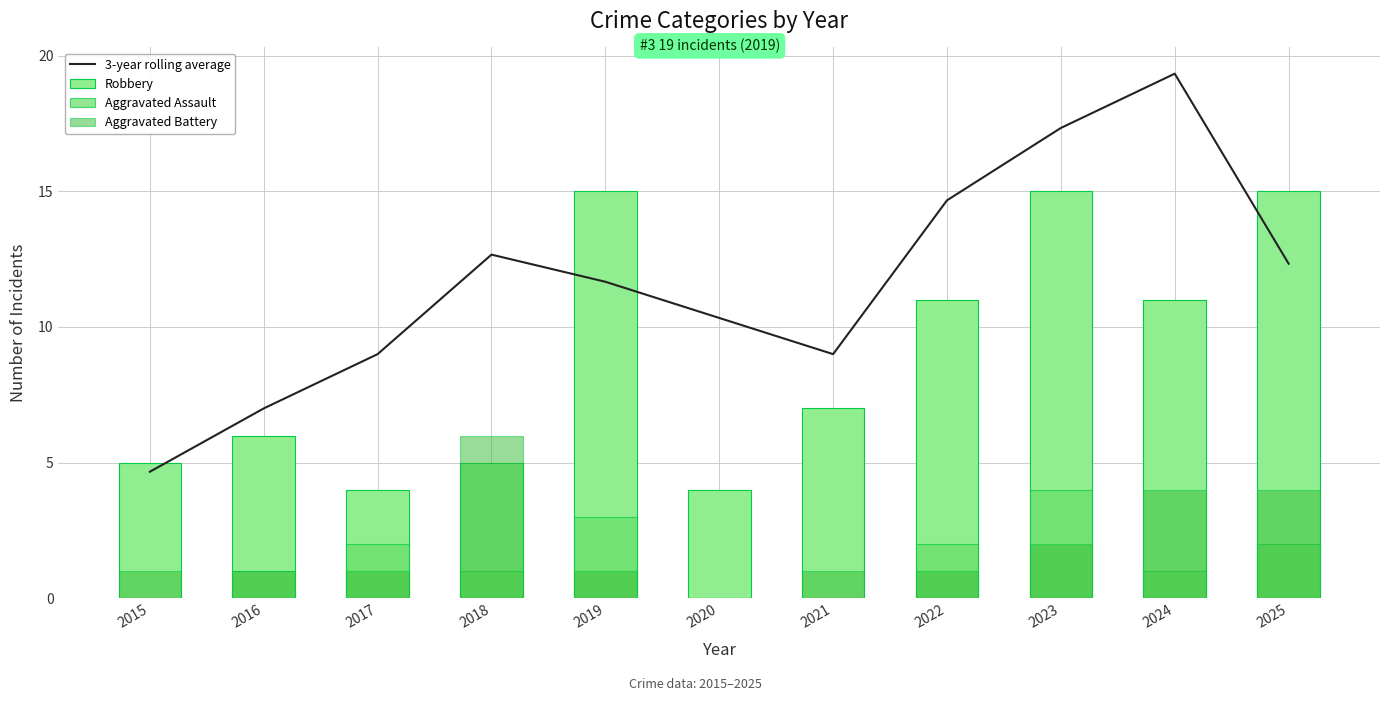

How many groups of bars are there?

11